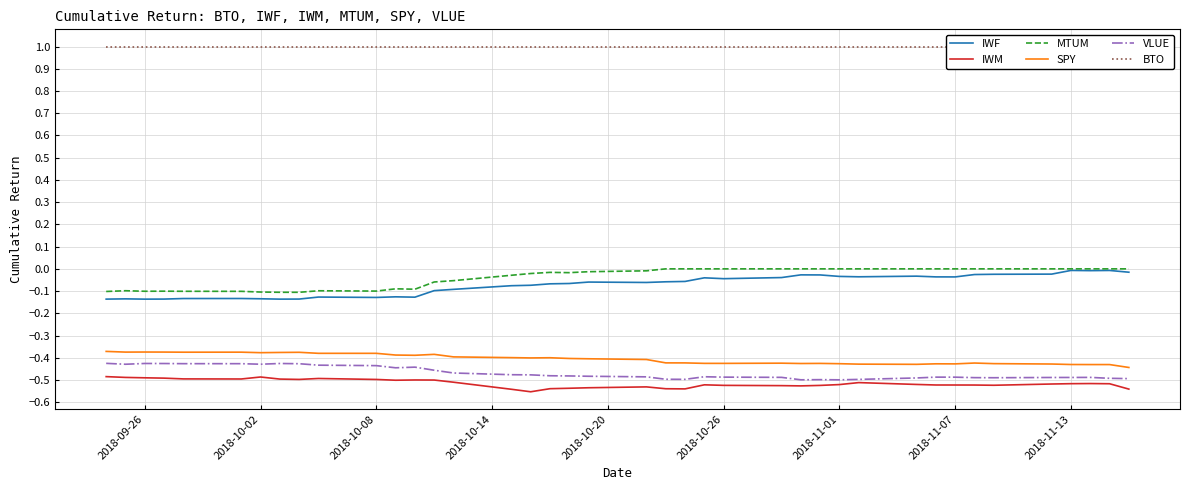

True or false: VLUE and SPY intersect in this chart.

False